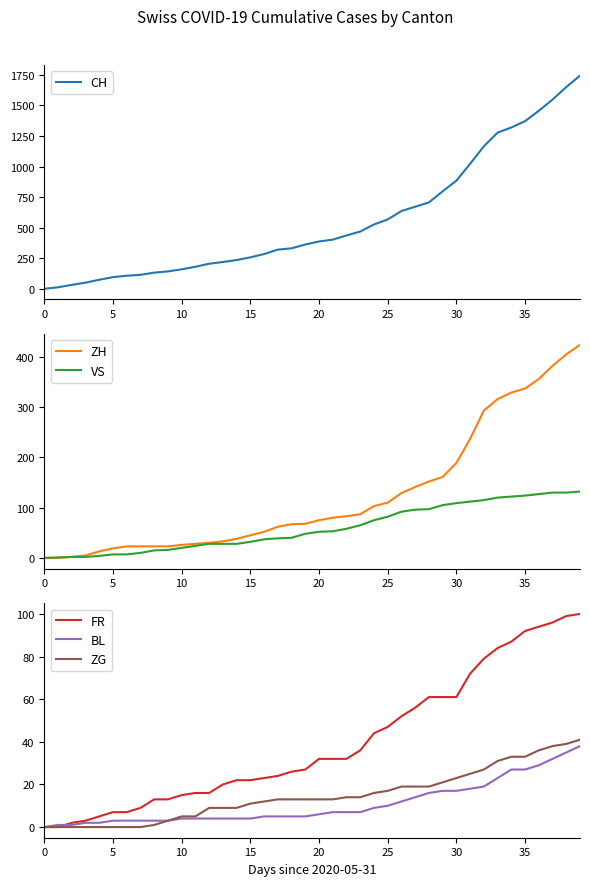

Is the value of BL at 0 greater than the value of FR at 20?

No